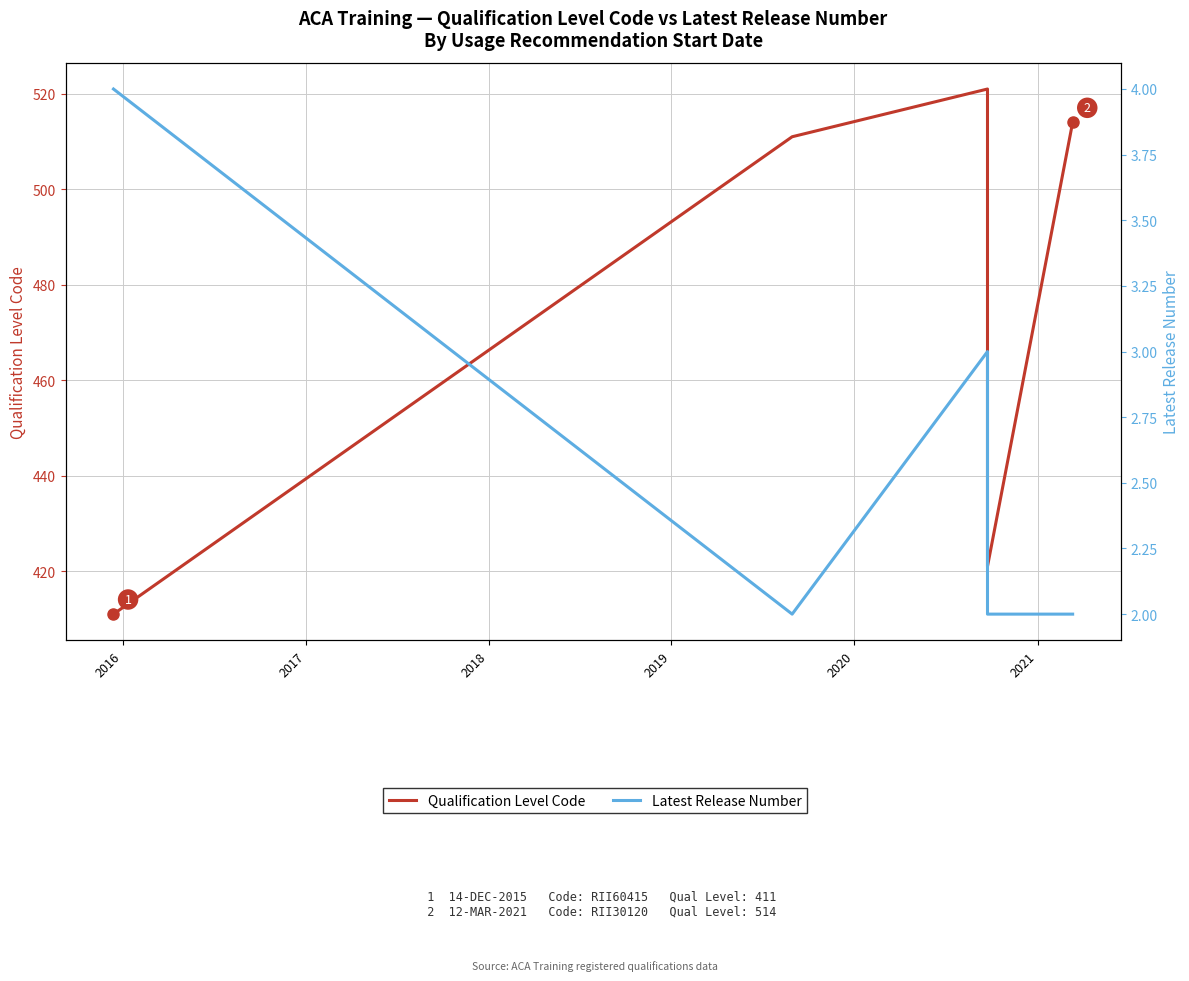

True or false: Latest Release Number has a value of 2 at 2018.

False